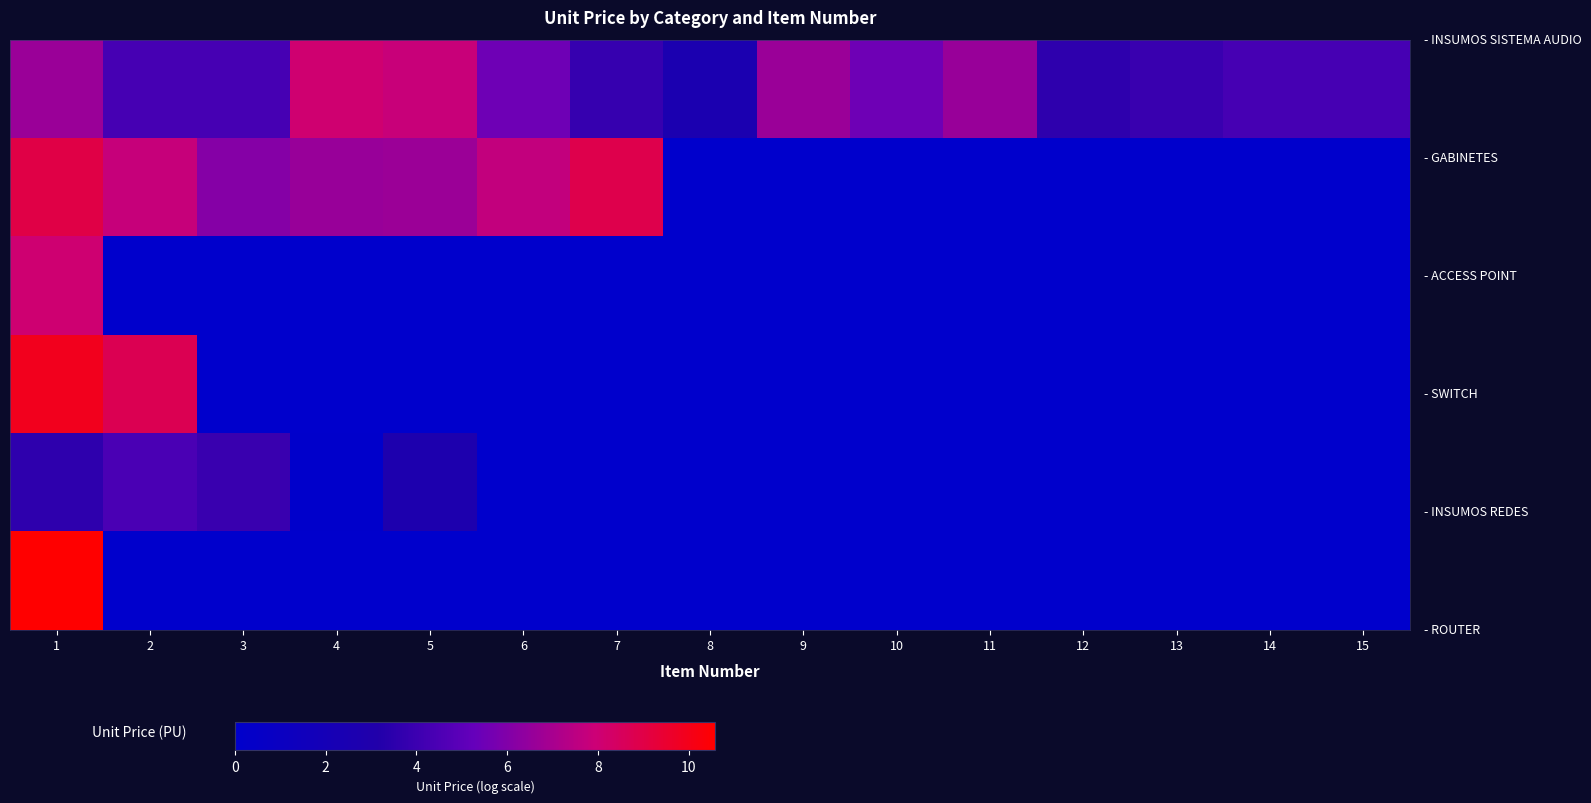

At which category is the sum across all series the highest?

1